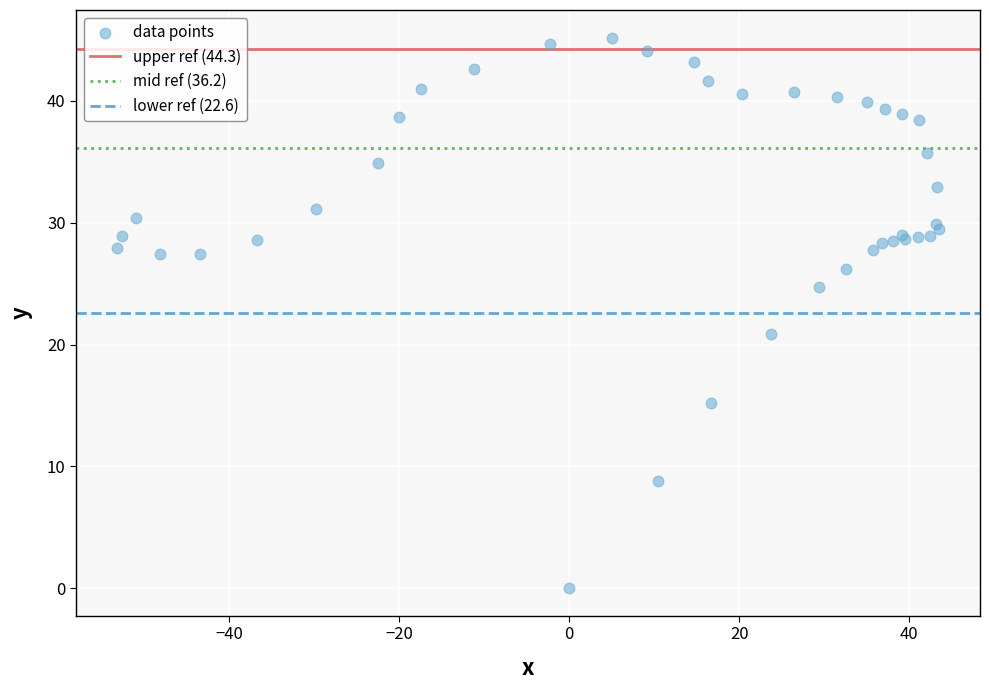

What Y value in the scatter plot is closest to 22?

20.9